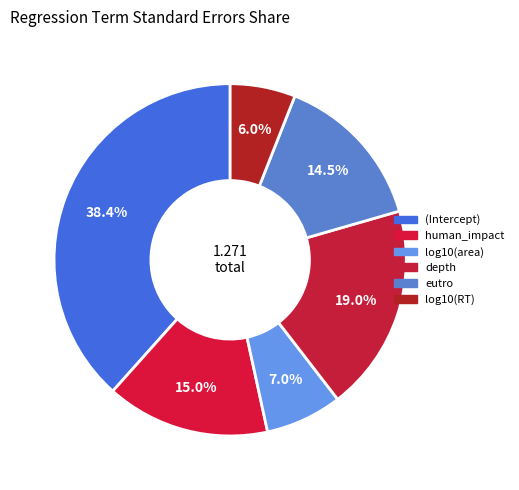

Which slice is the smallest?

log10(RT)